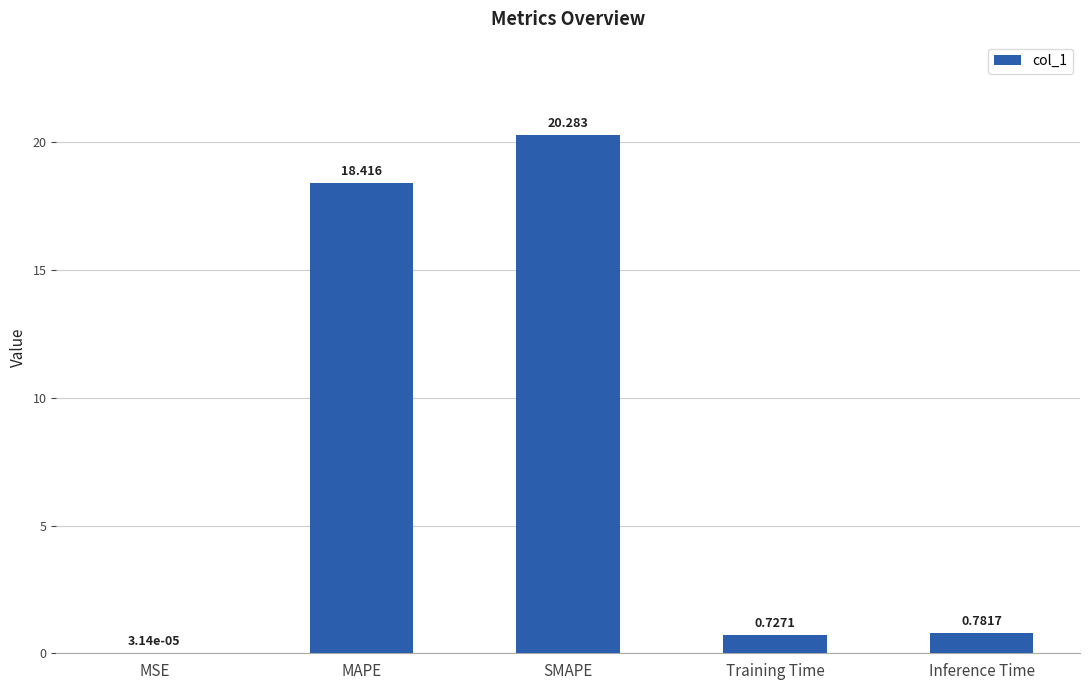

At which label is the value closest to 10?

MAPE